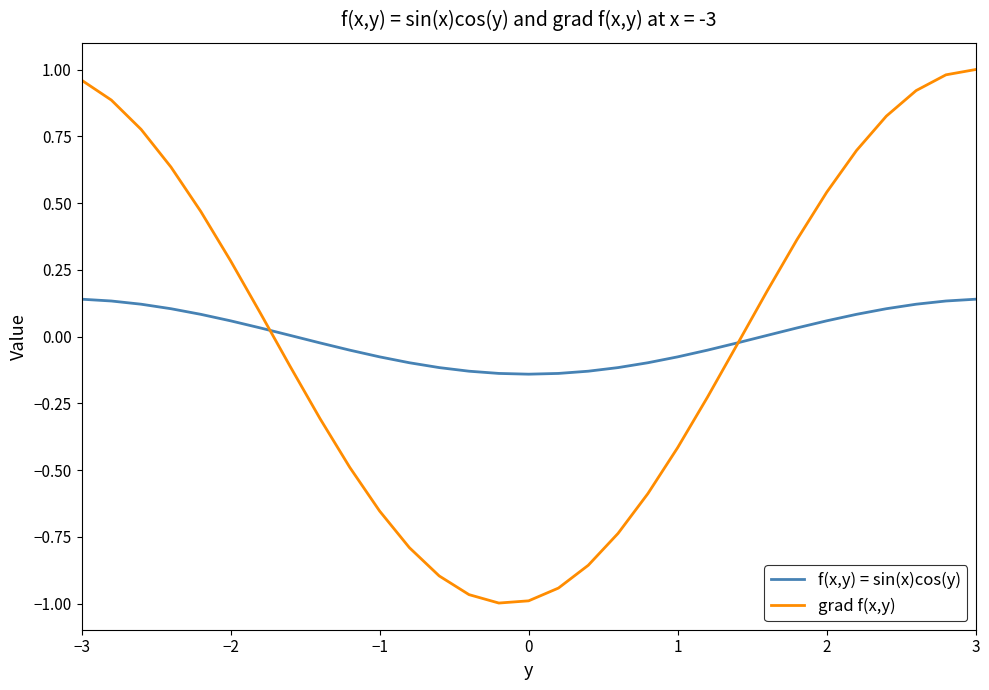

What is the difference between the maximum and minimum values in the f(x,y) = sin(x)cos(y) series?

0.3